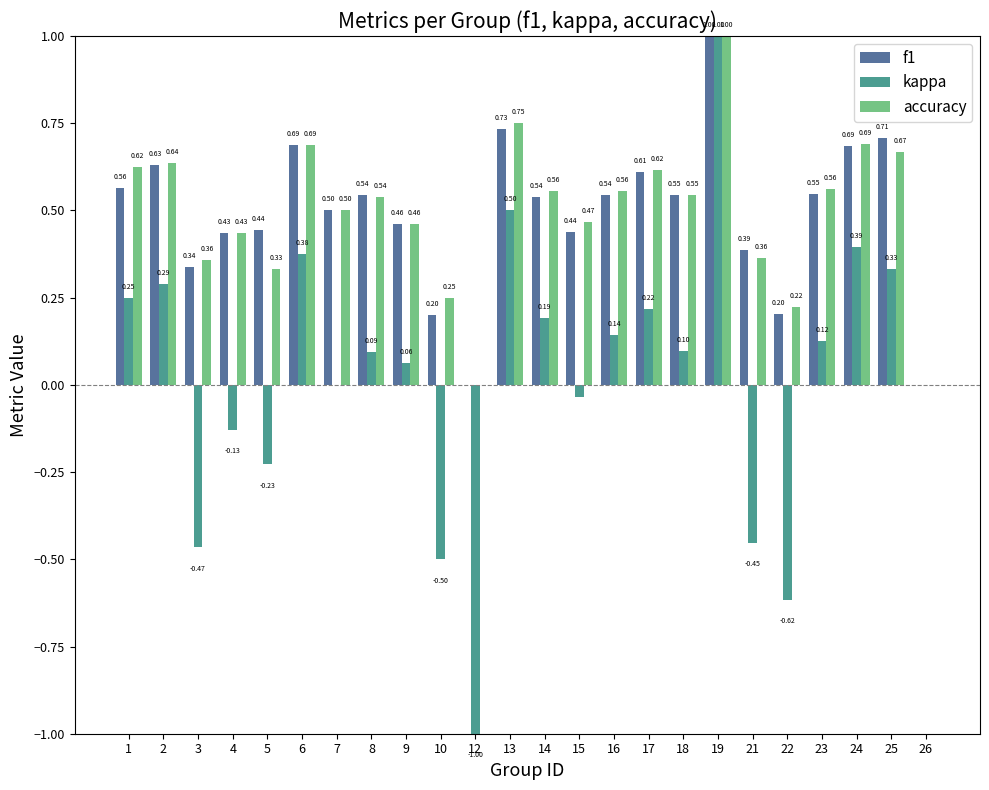

Which series changed the most between 12 and 25?

kappa